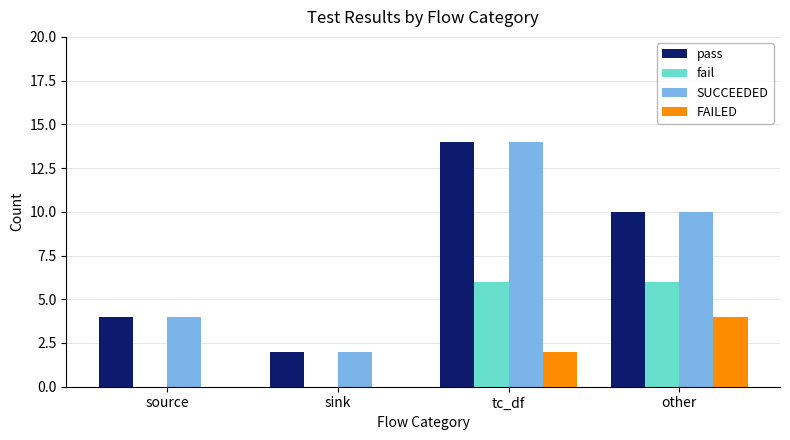

How many groups of bars are there?

4